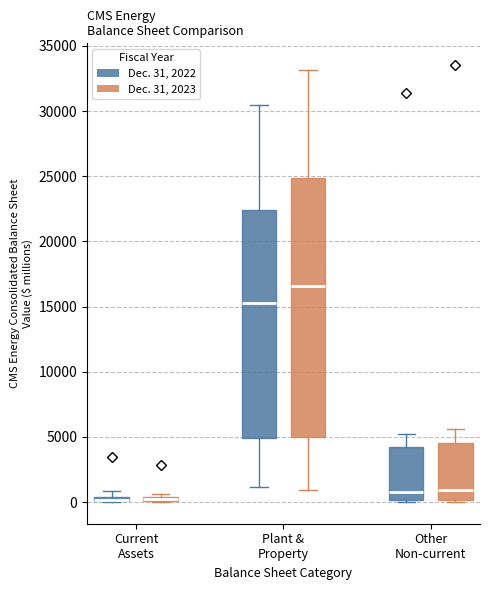

Comparing the boxes themselves (not the whiskers), which one is the tallest?

Plant & Property (Dec. 31, 2023)